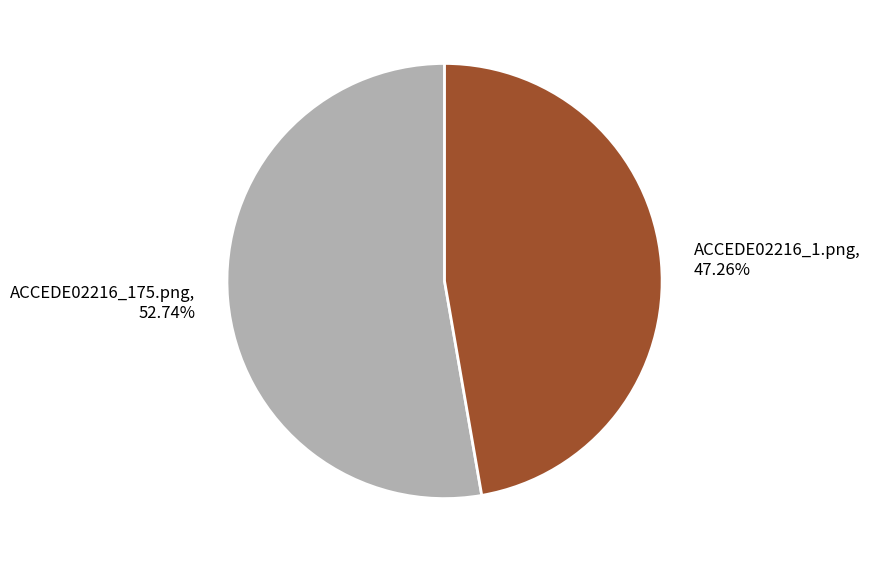

Between ACCEDE02216_175.png and ACCEDE02216_1.png, which is larger?

ACCEDE02216_175.png